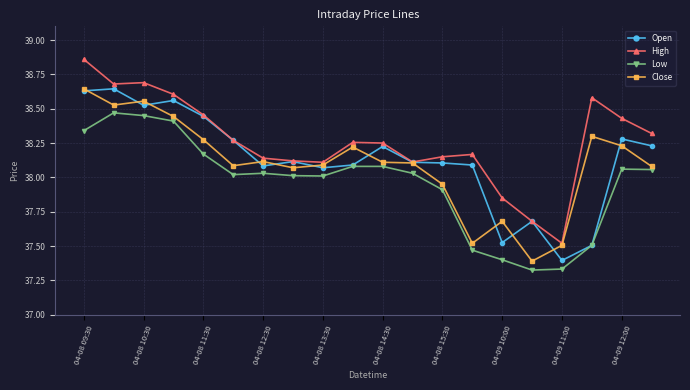

True or false: Open has more than 1 interior local peaks.

True